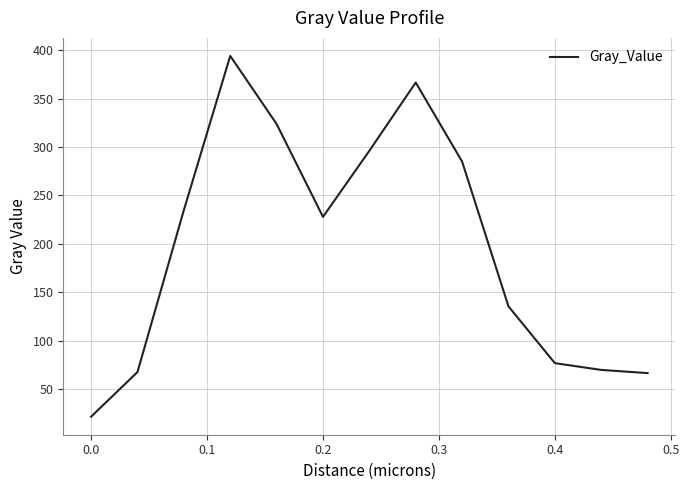

What is the minimum value shown in the chart?

21.4